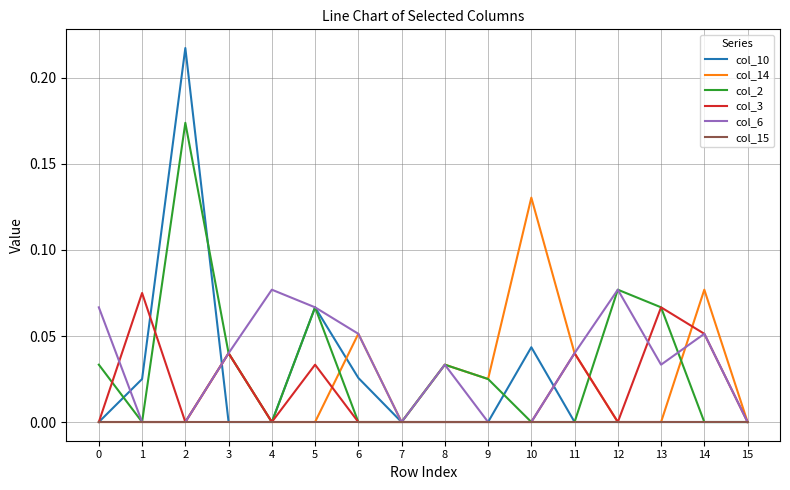

Which series has the widest spread of values?

col_10